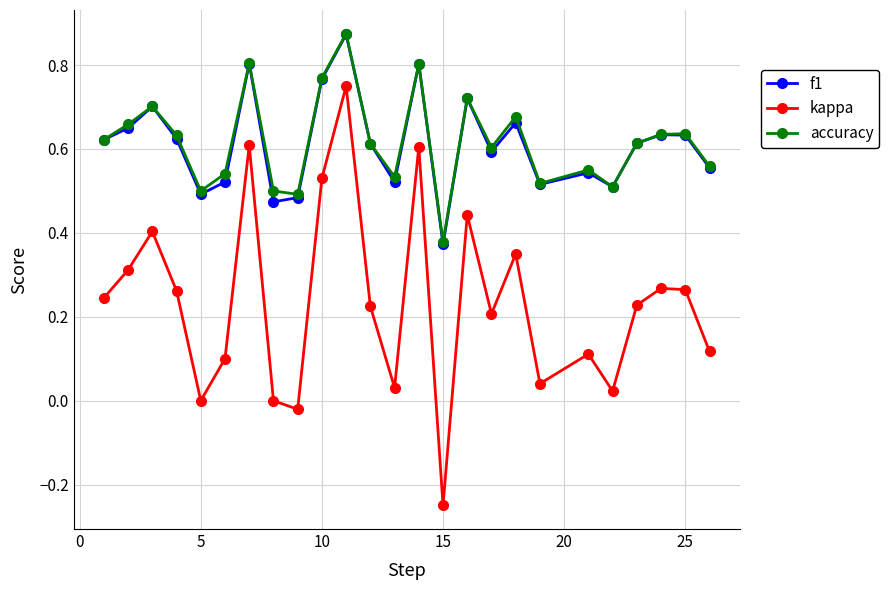

In kappa, how many points are higher than both neighbors (excluding endpoints)?

8